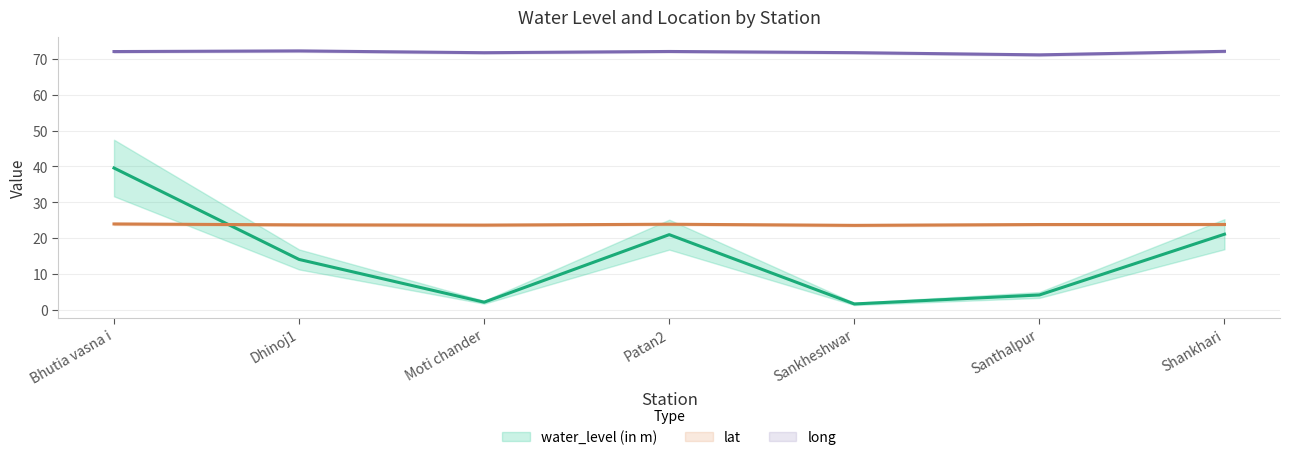

Where is the first local maximum for water_level (in m)?

Patan2